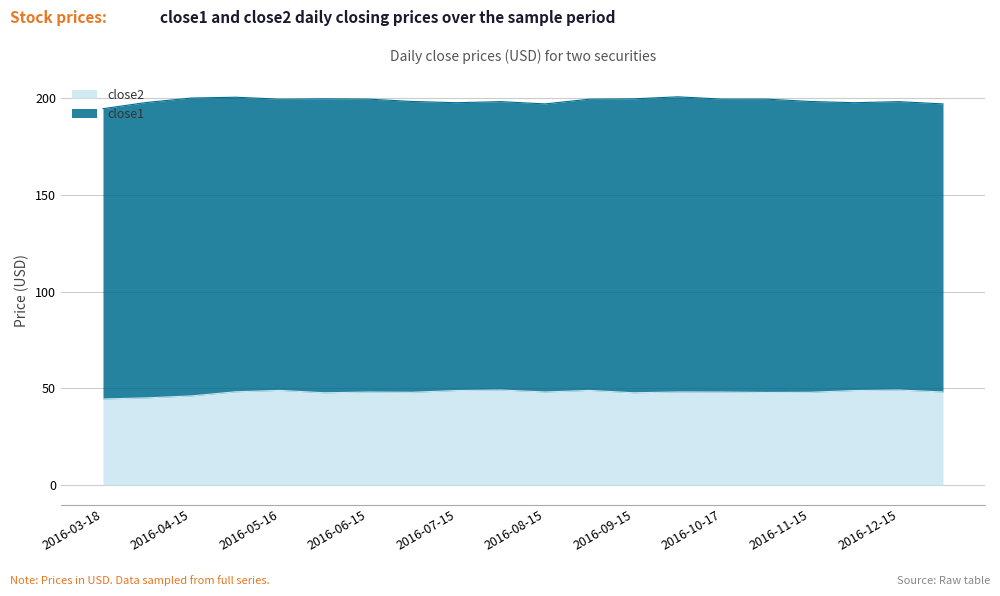

What is the maximum value for close2?

49.1